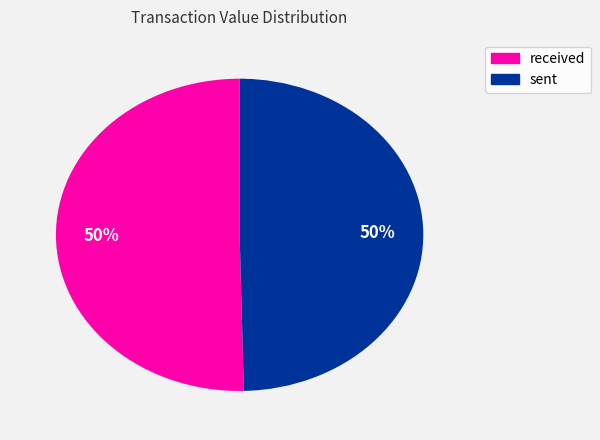

The received slice represents 50% of the pie. True or false?

True